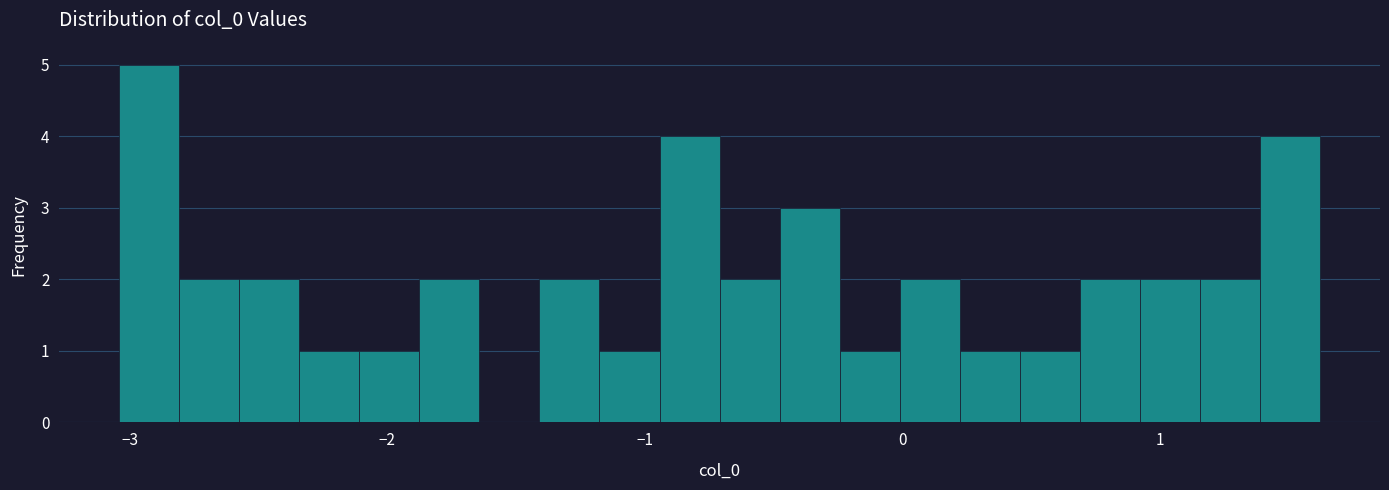

Read against the x-axis, roughly where is the centre of the tallest bar?

-2.9